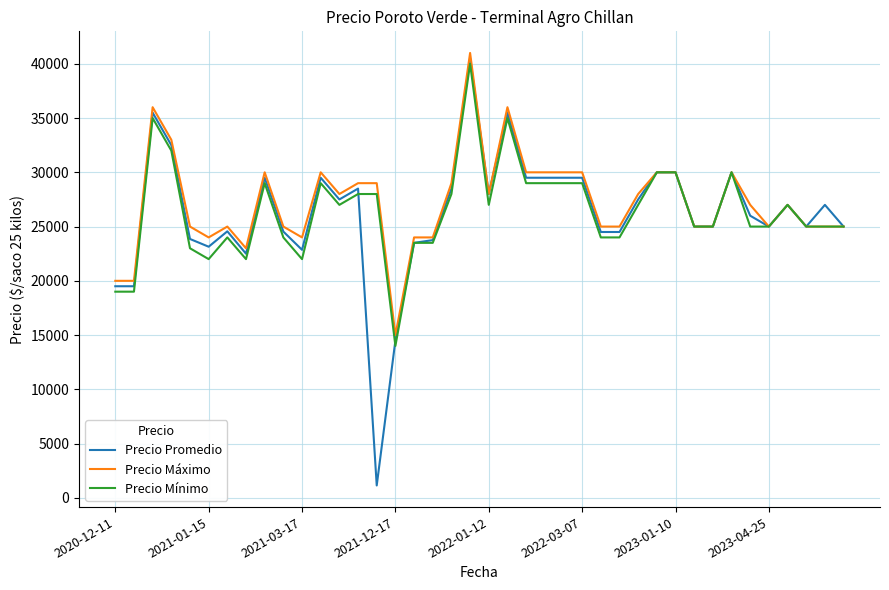

What is the maximum value for Precio Máximo?

41000